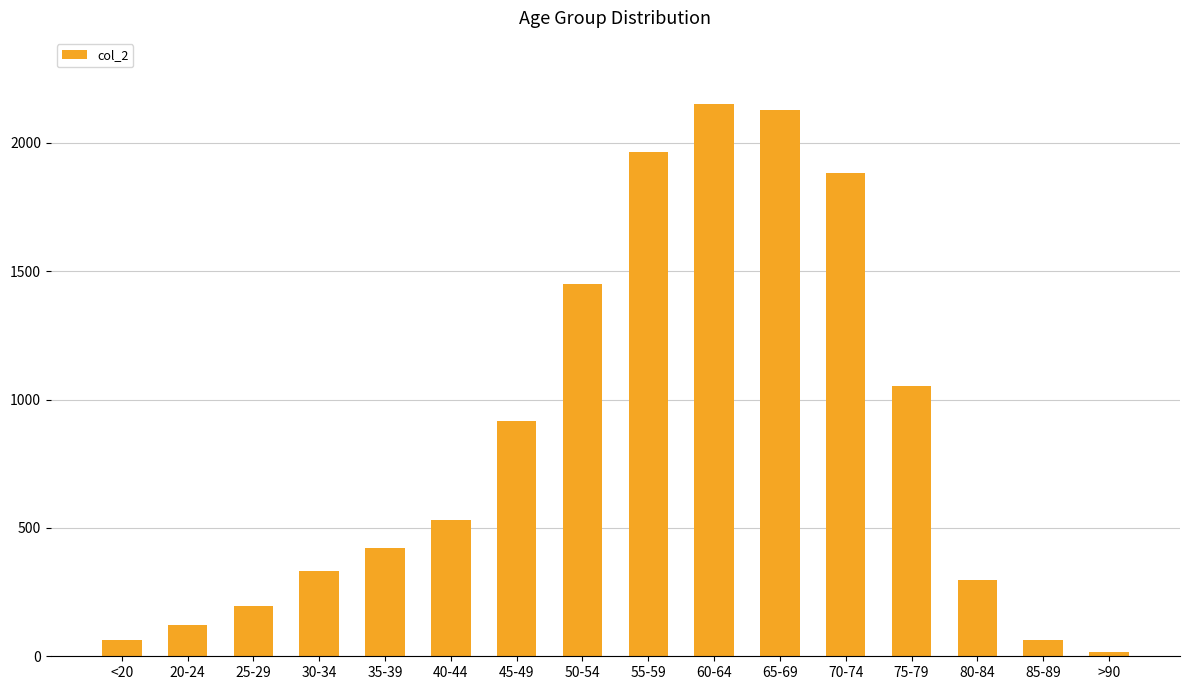

True or false: the data shows 296 at 80-84.

True